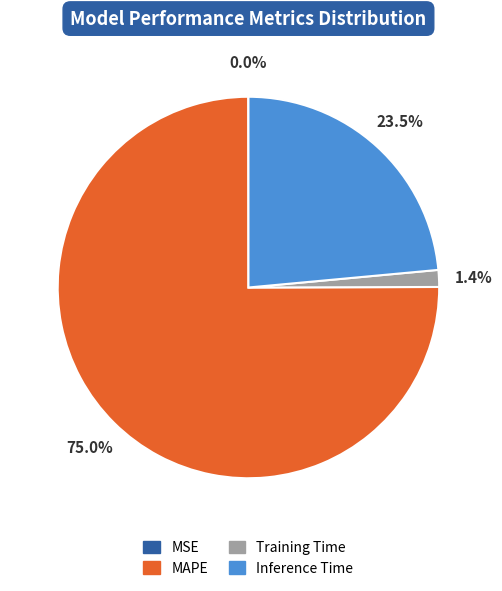

What is the majority slice?

MAPE